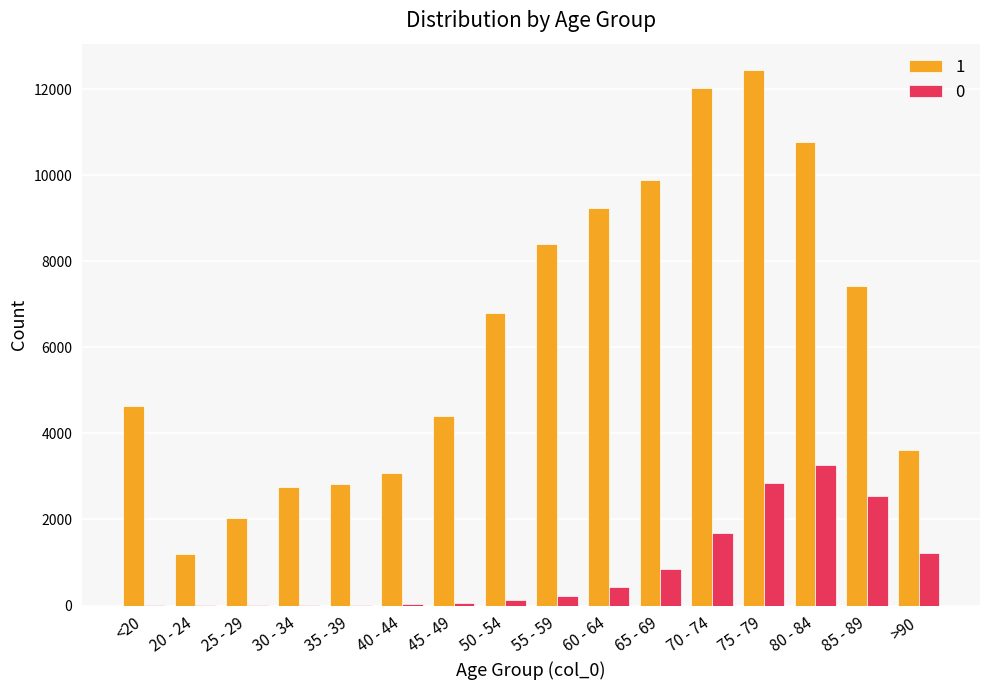

Is the value of 0 at 25 - 29 greater than the value of 1 at 70 - 74?

No